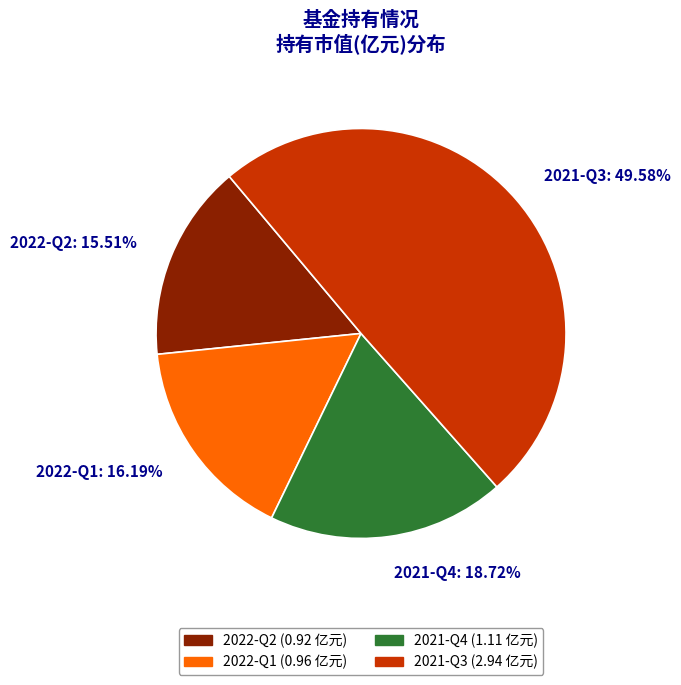

Approximately how many times larger is the value at 2022-Q2 compared to 2021-Q4?

0.8